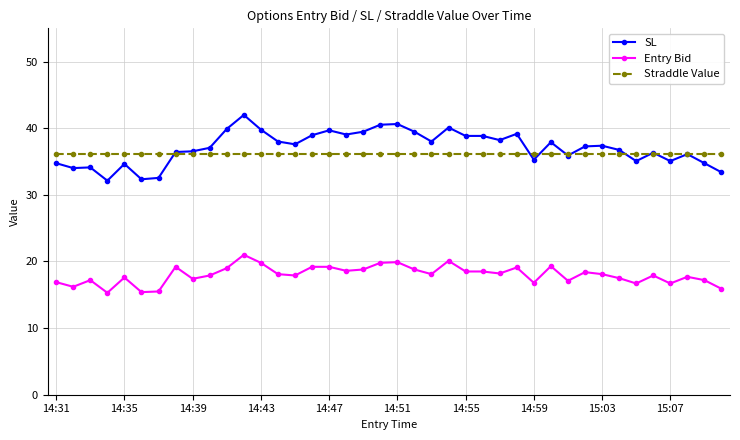

What is the maximum value for Straddle Value?

36.1